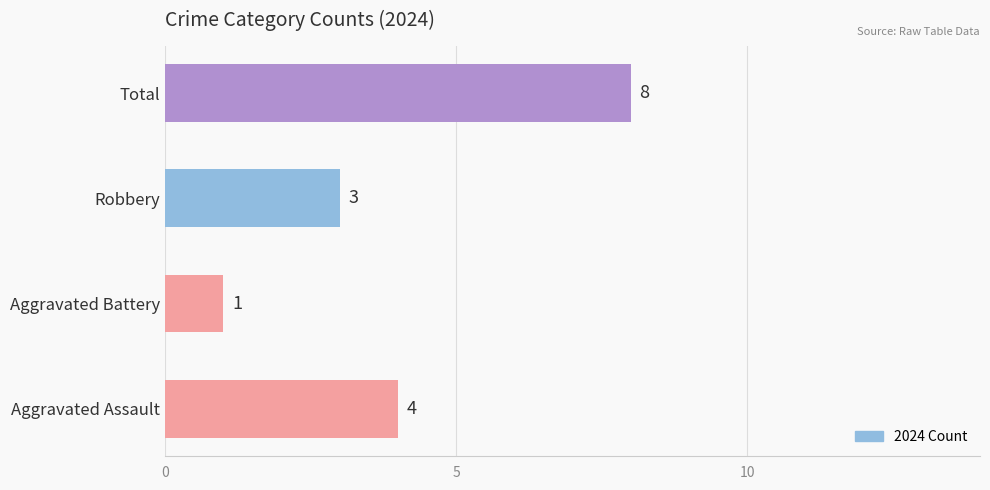

At which category does the chart reach its peak across all series?

Total